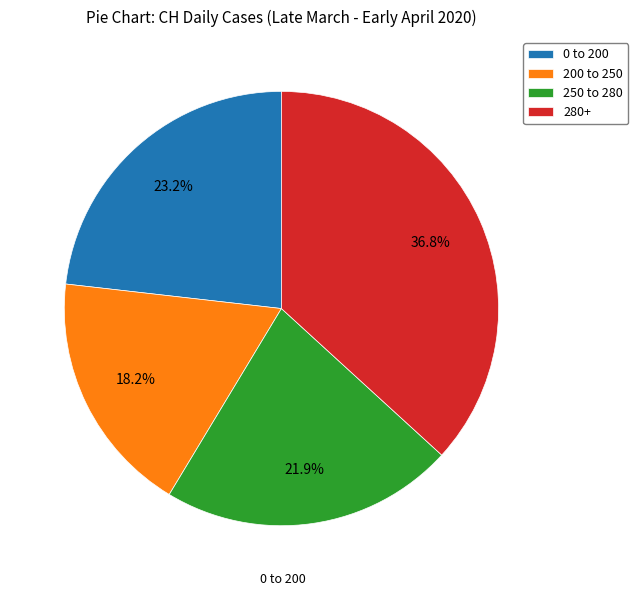

Between 280+ and 200 to 250, which is larger?

280+